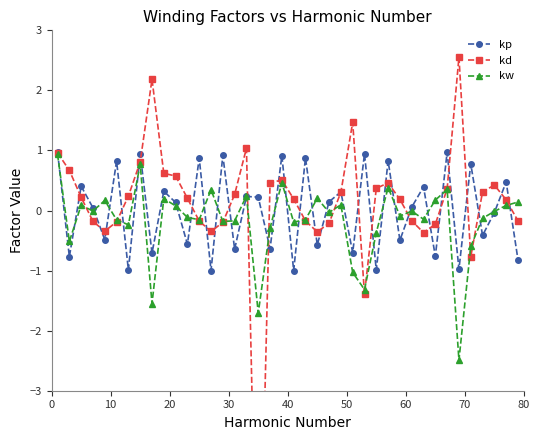

What is the value of the kp point at the 5th from the left?

-0.5